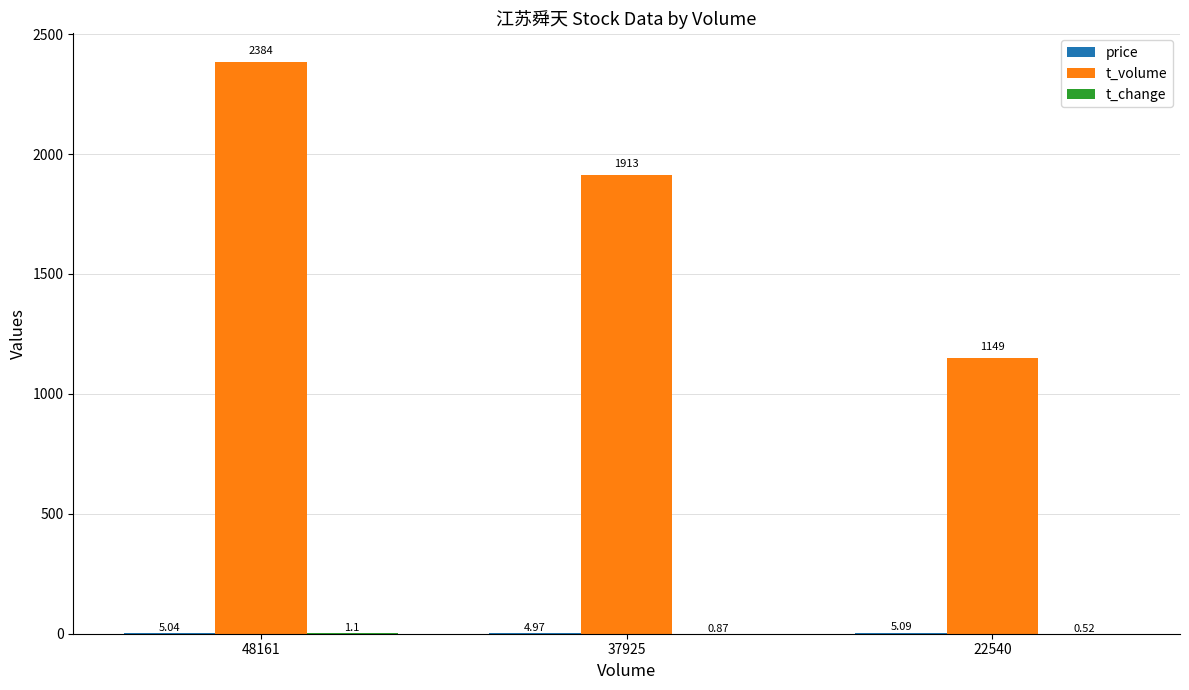

What is the total value across all series at 48161?

2390.1